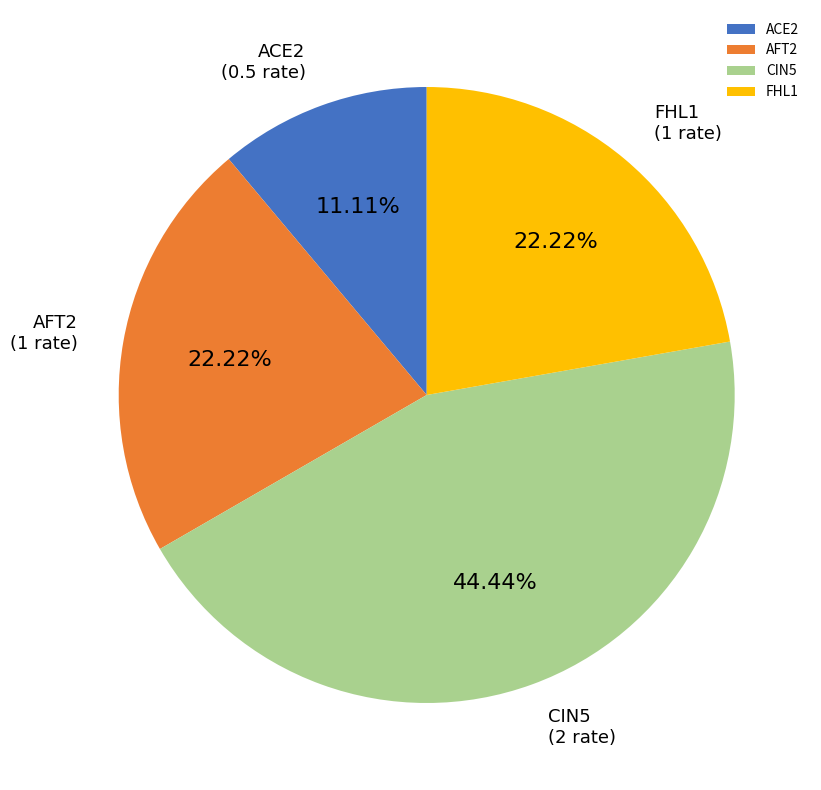

Is it true that ACE2 is 19% of the pie?

False